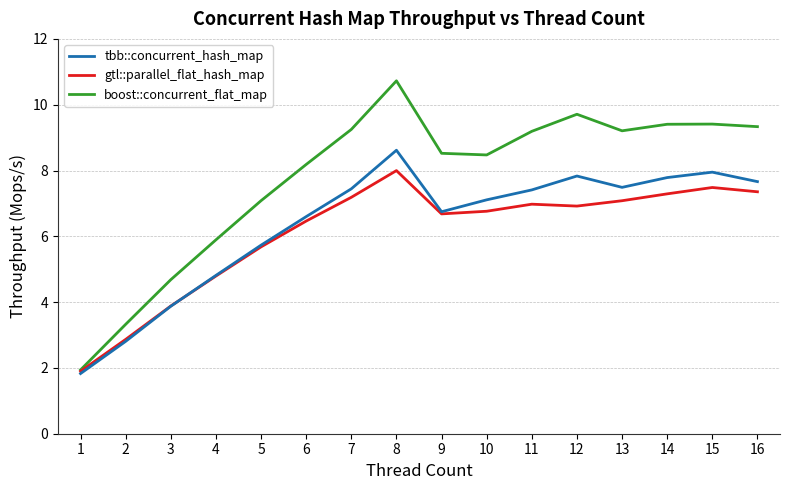

How many lines are shown in the chart?

3